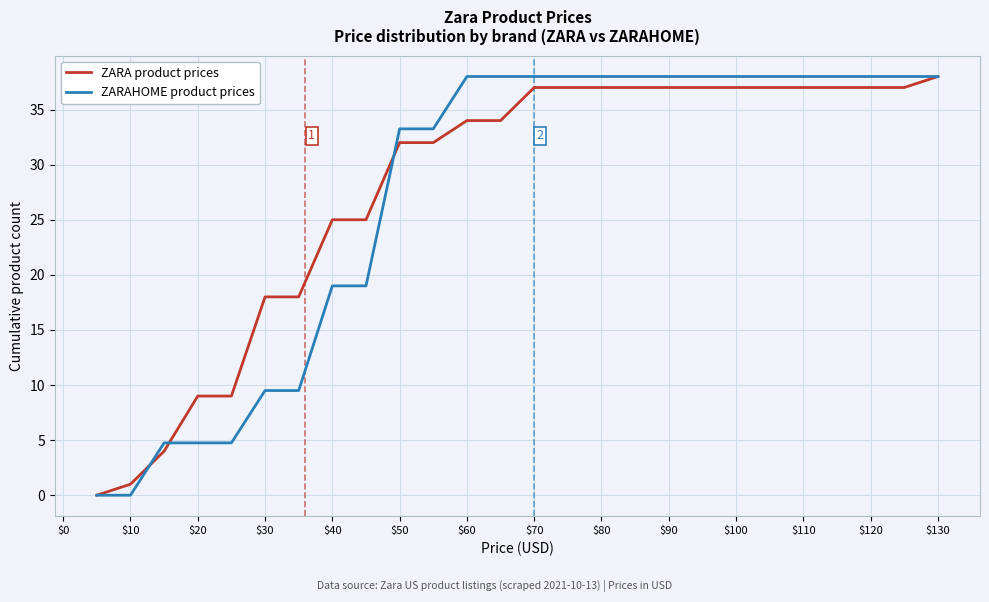

What is the highest value of the ZARAHOME product prices series?

38.0